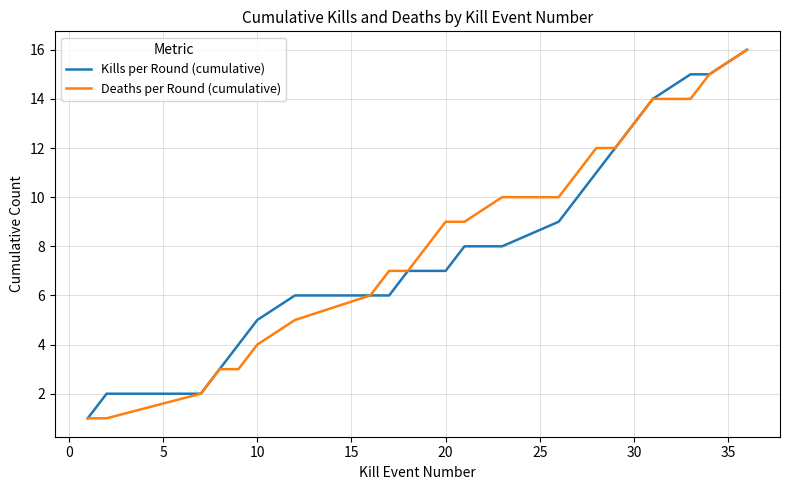

What is the greatest value displayed?

16